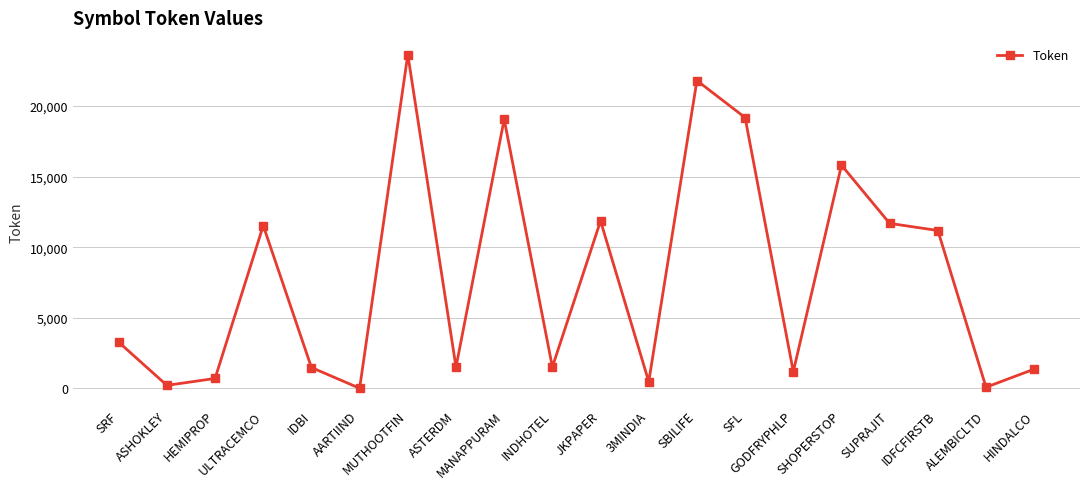

True or false: there are more than 0 points higher than both neighbors.

True